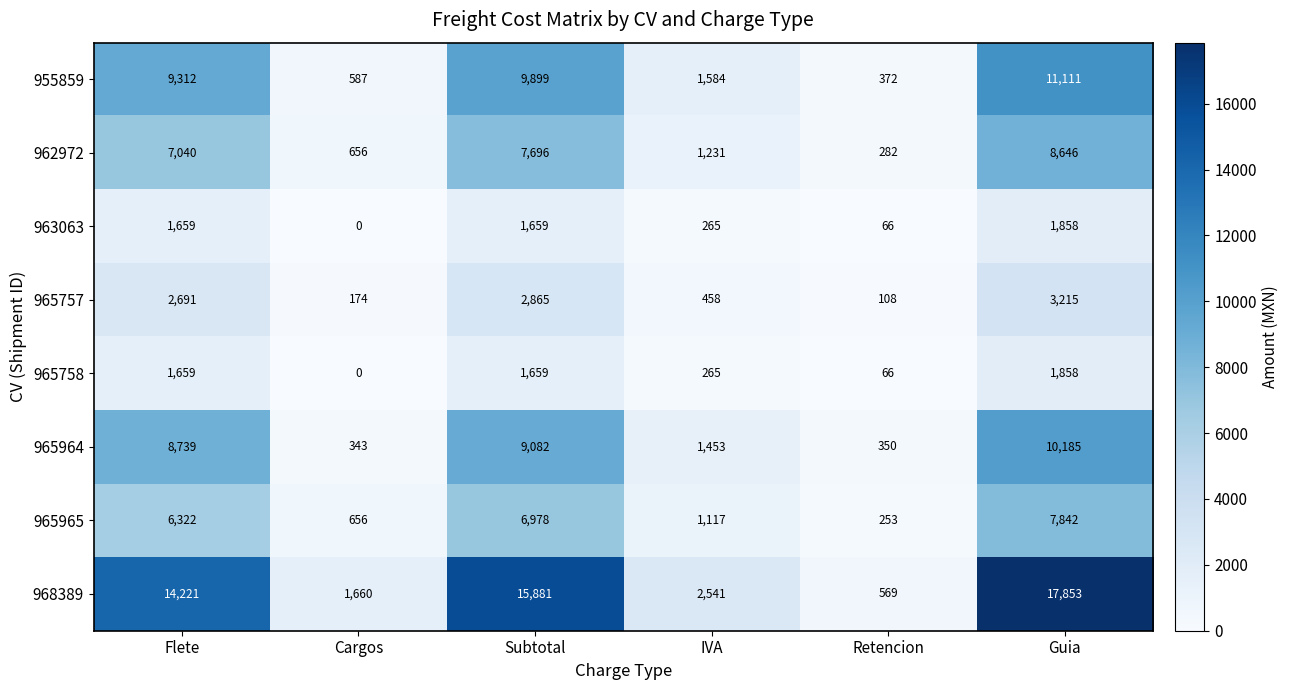

Is it true that 965965 equals 253 at Retencion?

True